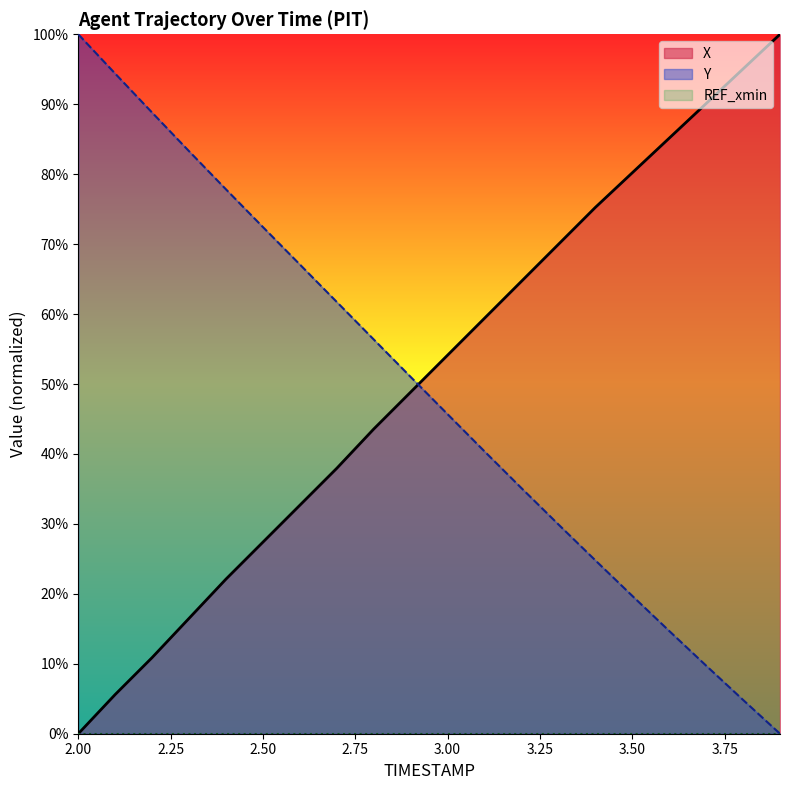

The X series shows 0.4 at 3.1. True or false?

False